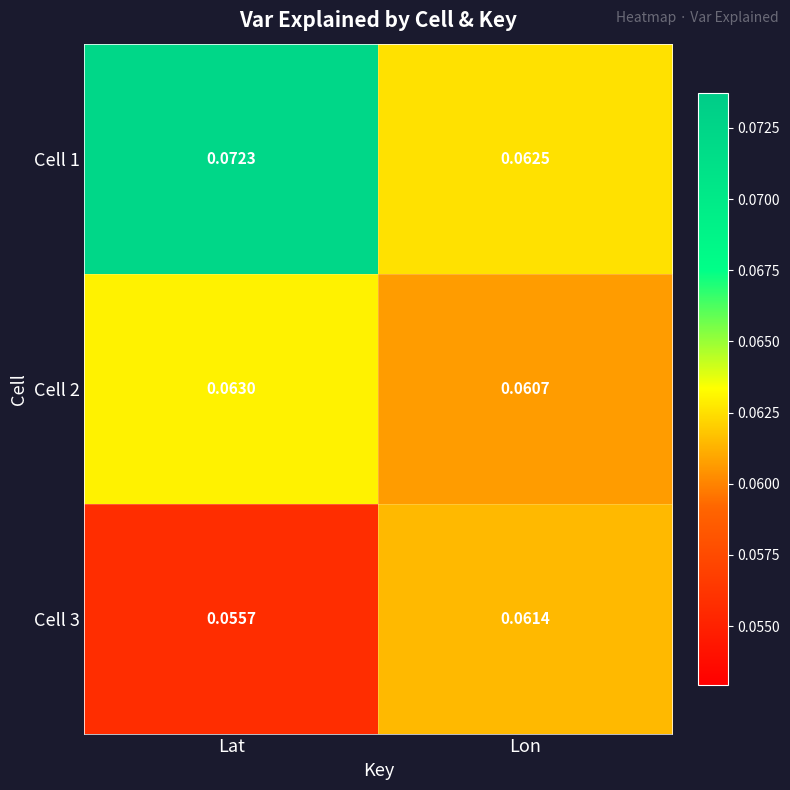

Is the value of Cell 2 at Lat greater than the value of Cell 3 at Lat?

Yes